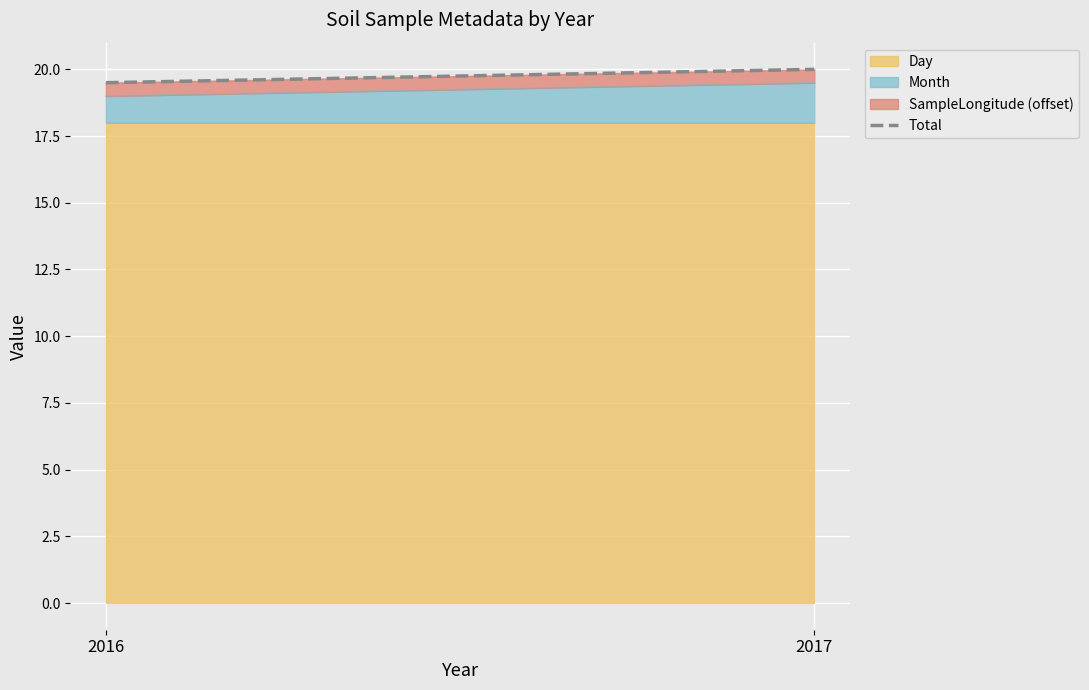

What is the difference between the maximum and minimum values?

0.5